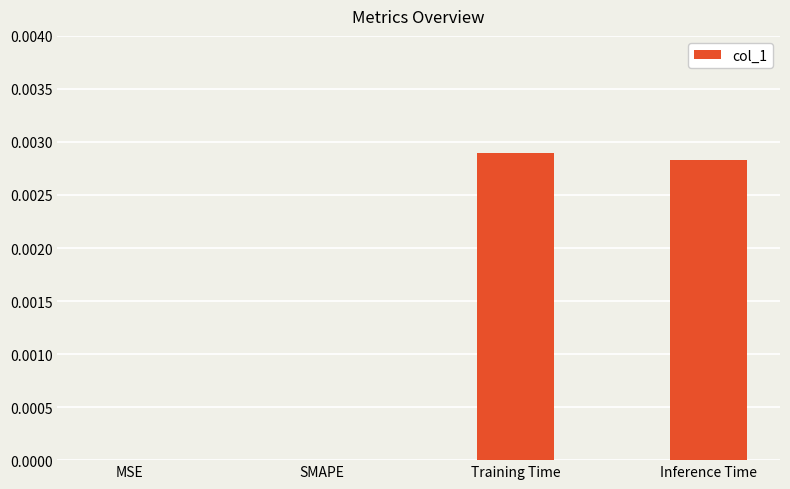

Count the values in the range 0 to 1.

4